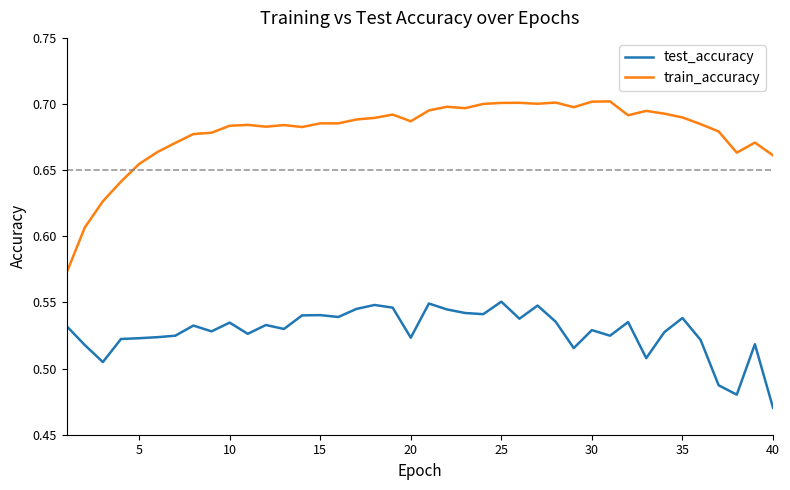

What is the sum of all test_accuracy values?

21.1